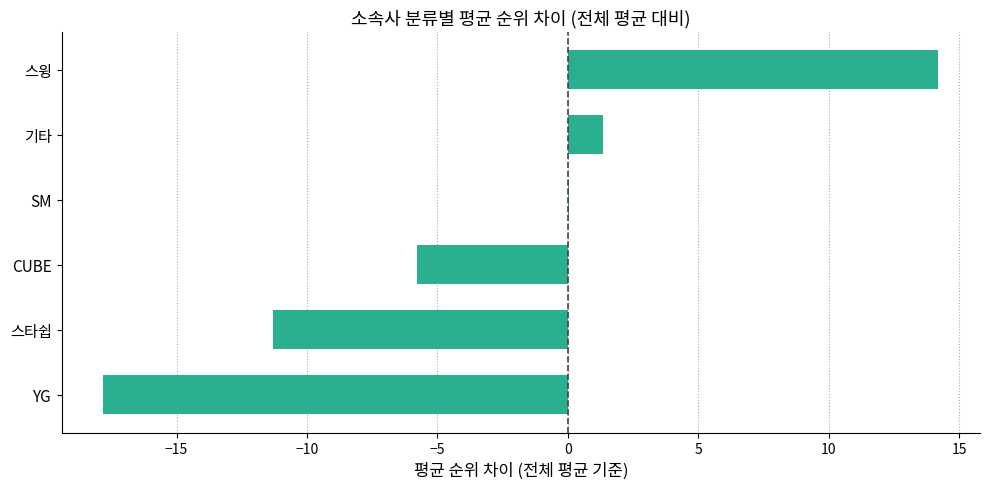

Between CUBE and SM, which is larger?

SM